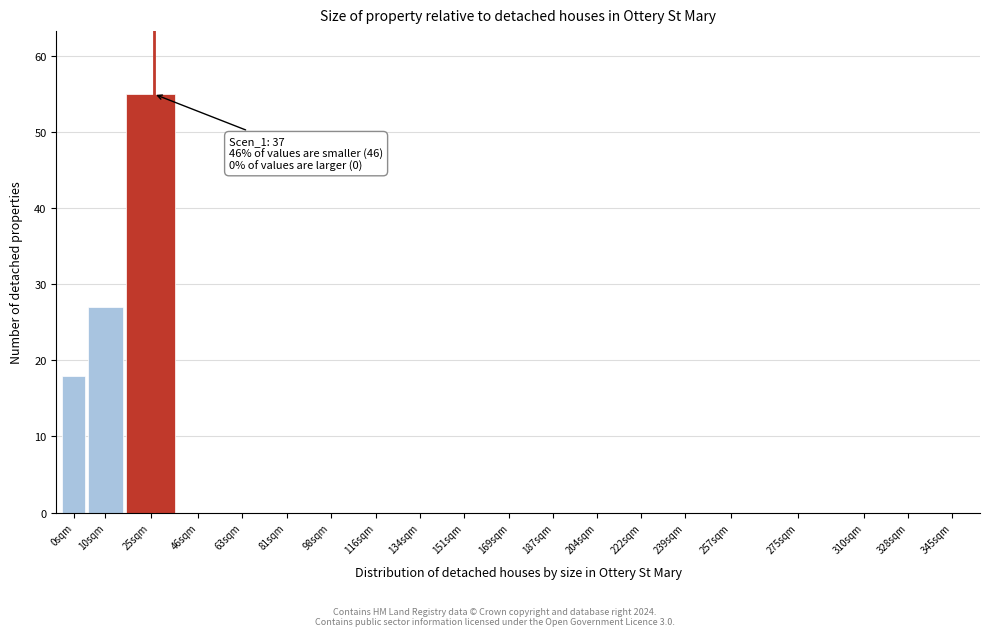

The value at 134sqm is 0. True or false?

True